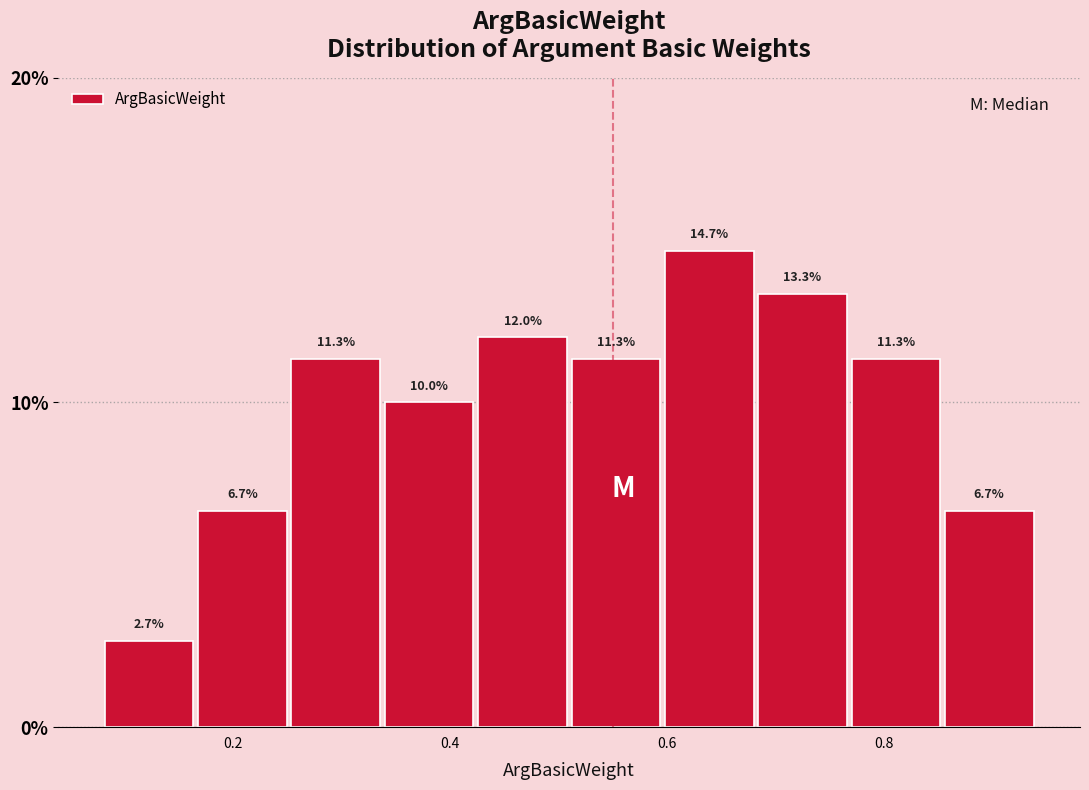

Reading left to right, transcribe this chart: for each bar, give the range it covers on the x-axis and its height. The bar edges are not printed on the chart, so give them approximately, as read against the axis.

0.080 to 0.166: 2.7
0.166 to 0.252: 6.7
0.252 to 0.338: 11.3
0.338 to 0.424: 10.0
0.424 to 0.510: 12.0
0.510 to 0.596: 11.3
0.596 to 0.682: 14.7
0.682 to 0.768: 13.3
0.768 to 0.854: 11.3
0.854 to 0.940: 6.7